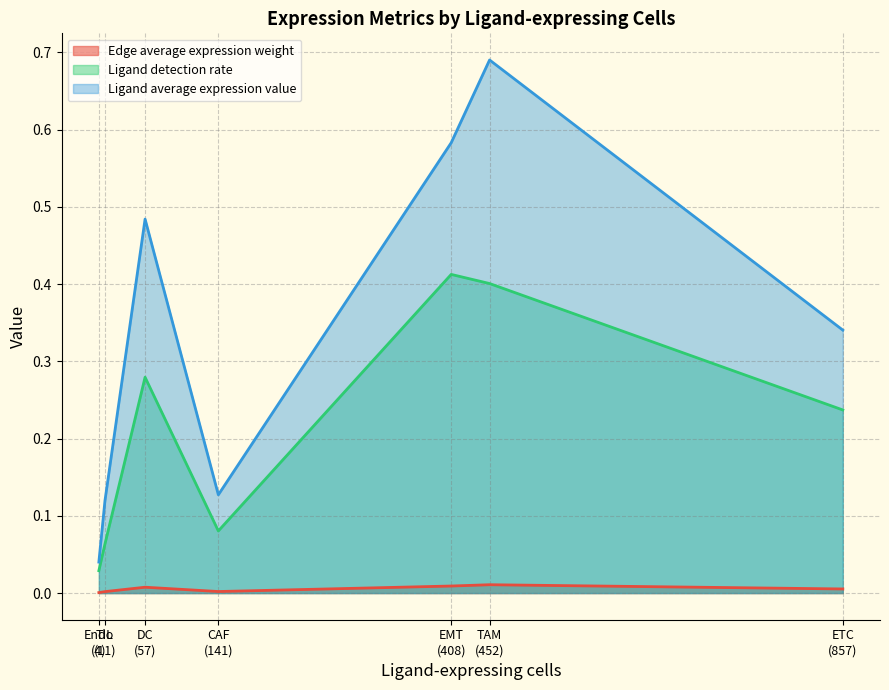

At which label does Ligand detection rate reach its peak?

EMT
(408)